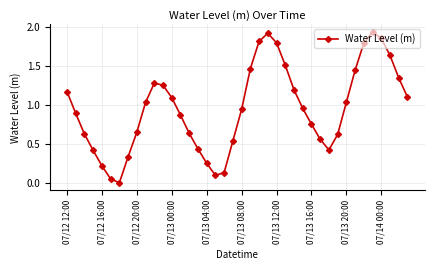

How many points are lower than both their immediate neighbors (excluding endpoints)?

3